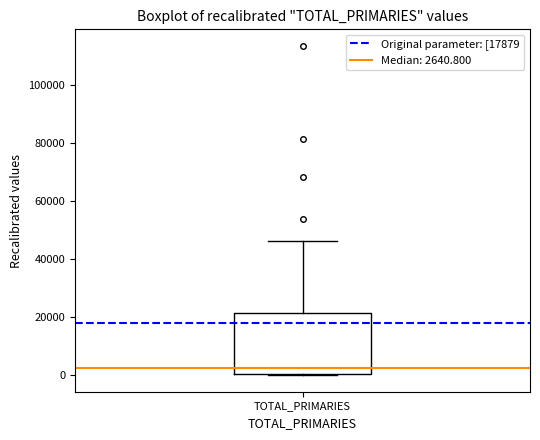

Transcribe this box plot: give where the median line is, the range the box spans, and where the two whiskers end, as read against the y-axis. The values are not printed on the chart, so give them approximately, as read against the axis.

median 2000, box 0 to 22000, whiskers 0 to 46000